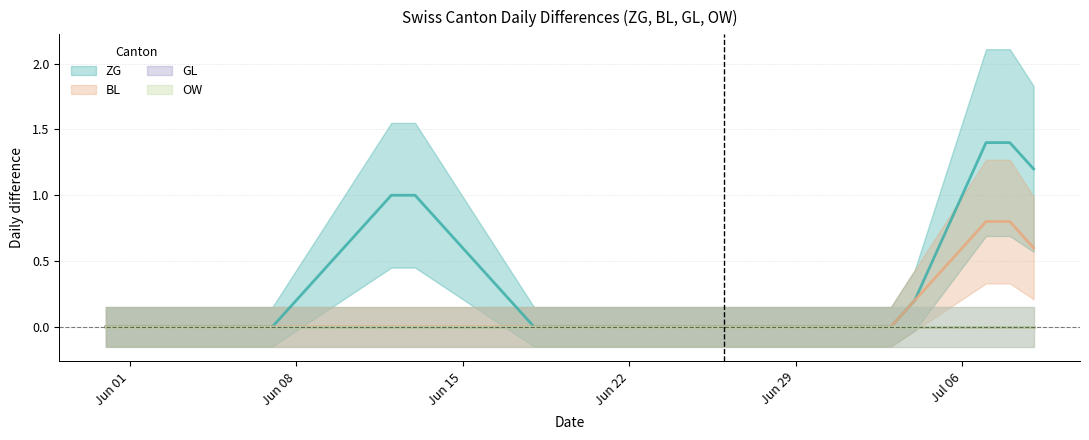

Between 16 and 29, which series saw the biggest shift?

ZG